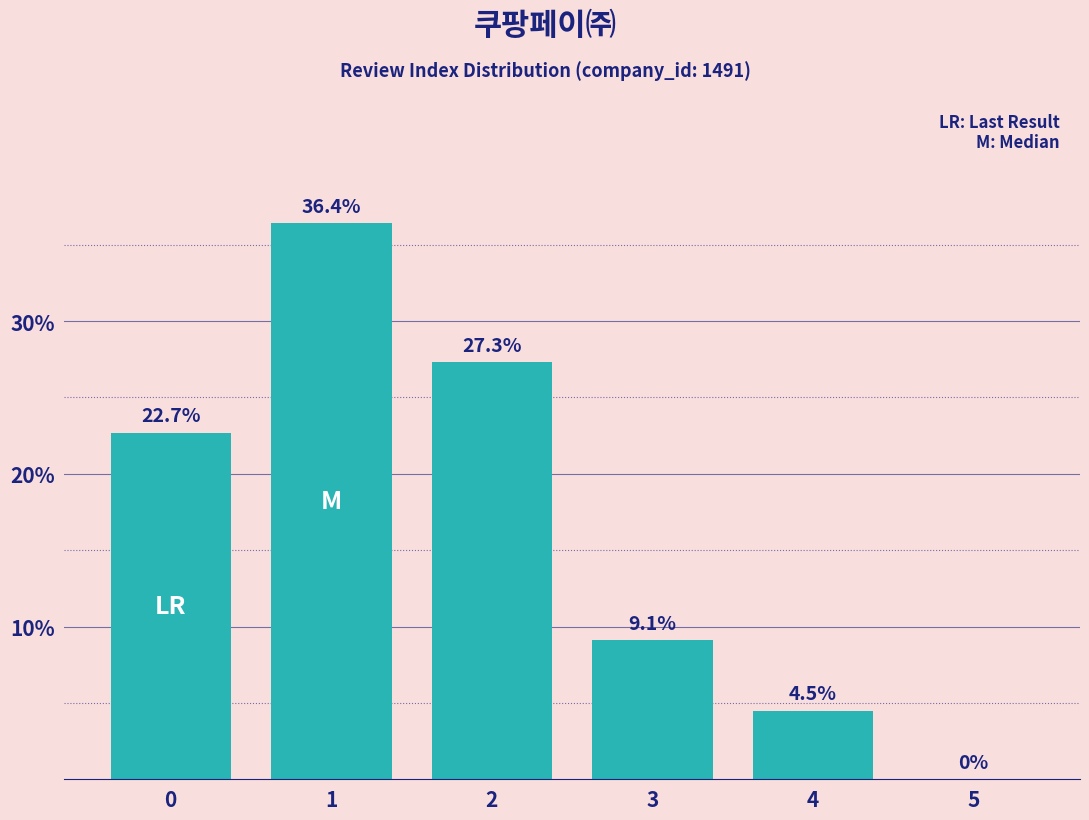

The value at 4 is 1.2. True or false?

False